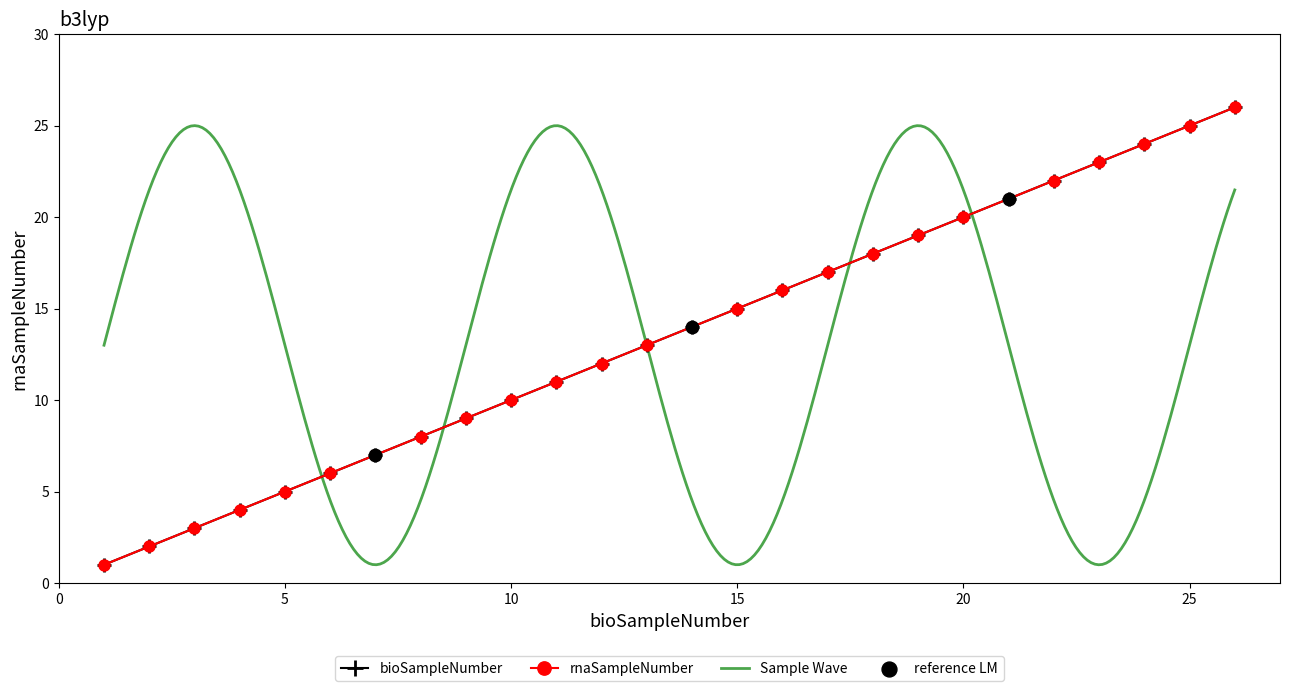

Is the value of bioSampleNumber at 26 greater than the value of rnaSampleNumber at 19?

Yes